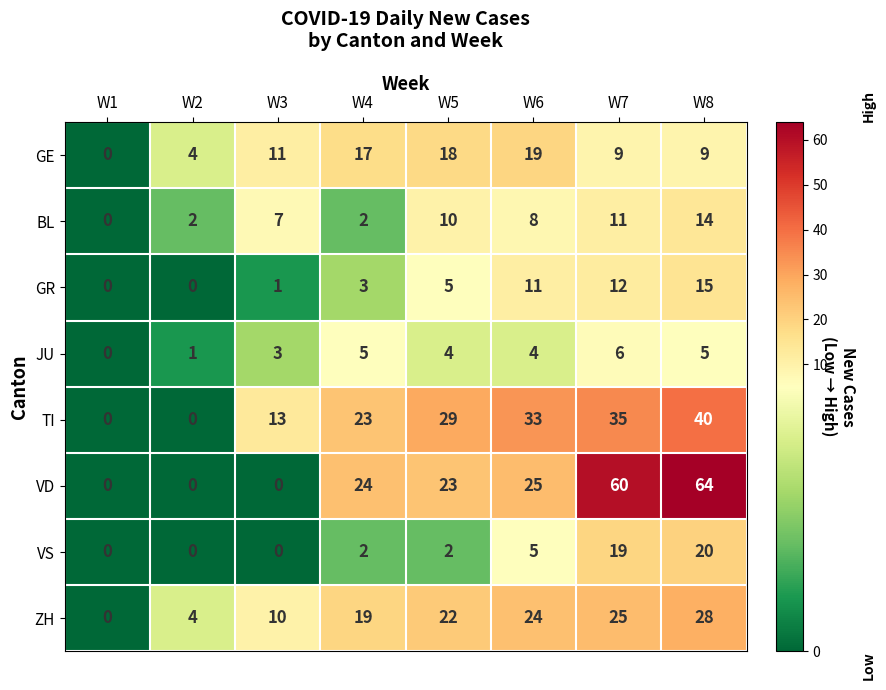

What is the maximum value shown in the chart?

64